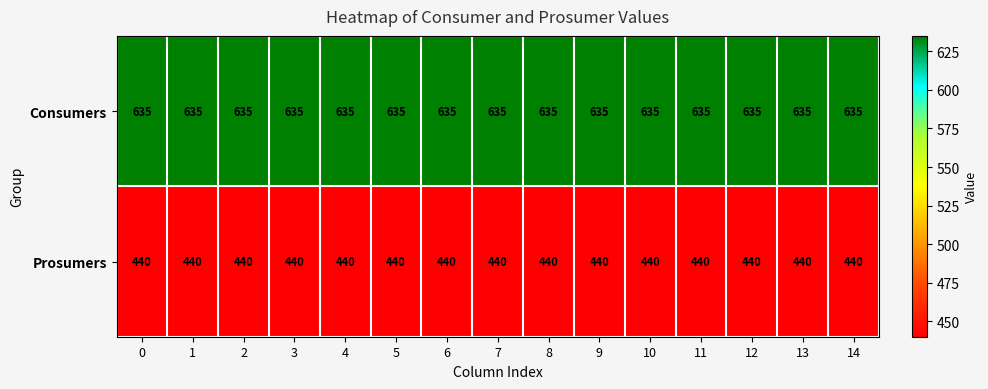

What is the sum of all Consumers values?

9525